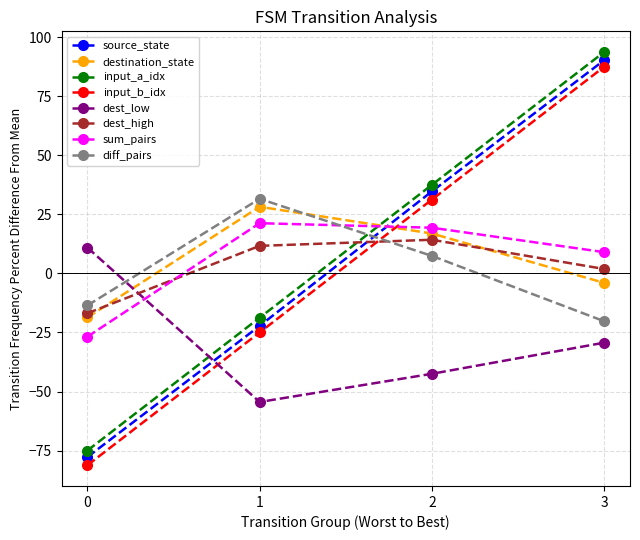

Where do destination_state and input_a_idx first cross each other?

1 and 2